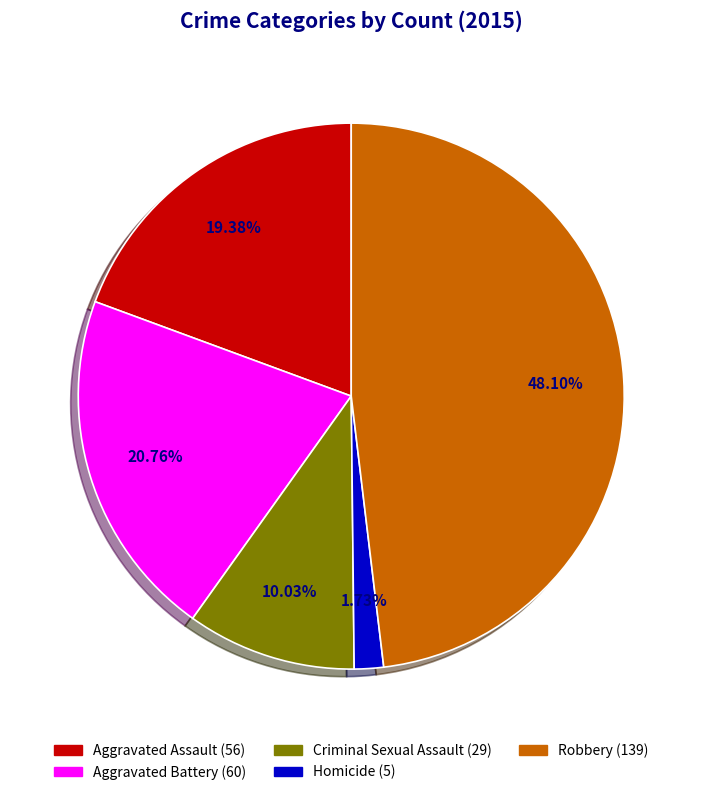

Rank the categories by value from highest to lowest.

Robbery, Aggravated Battery, Aggravated Assault, Criminal Sexual Assault, Homicide